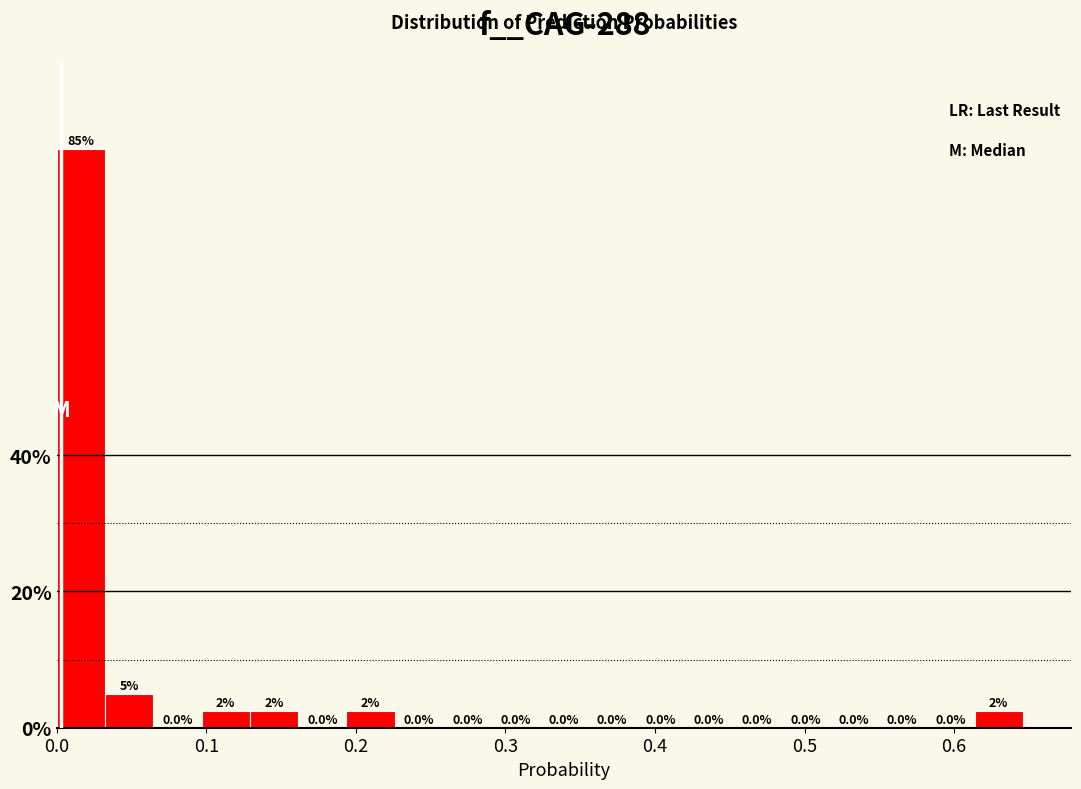

Read against the x-axis, roughly where is the centre of the tallest bar?

0.02